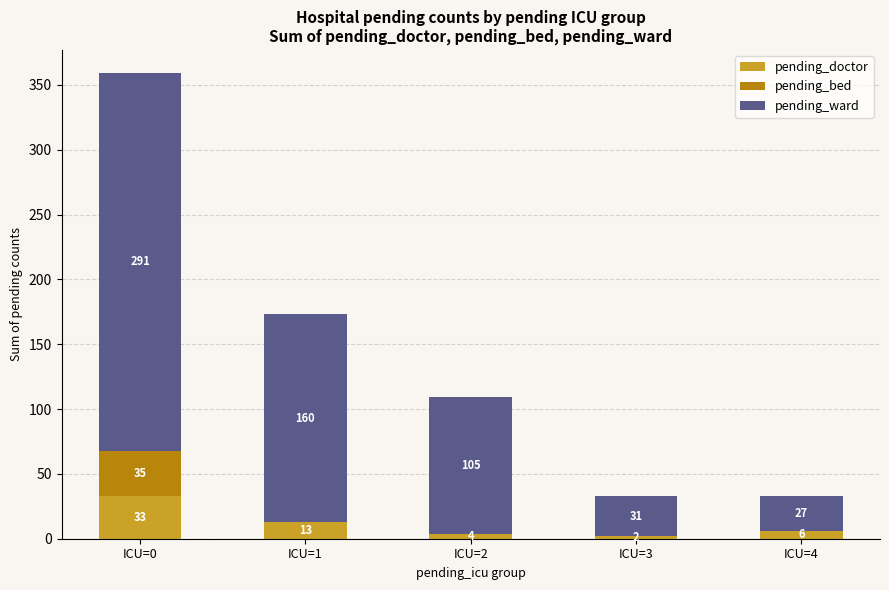

At which label does pending_doctor reach its peak?

ICU=0